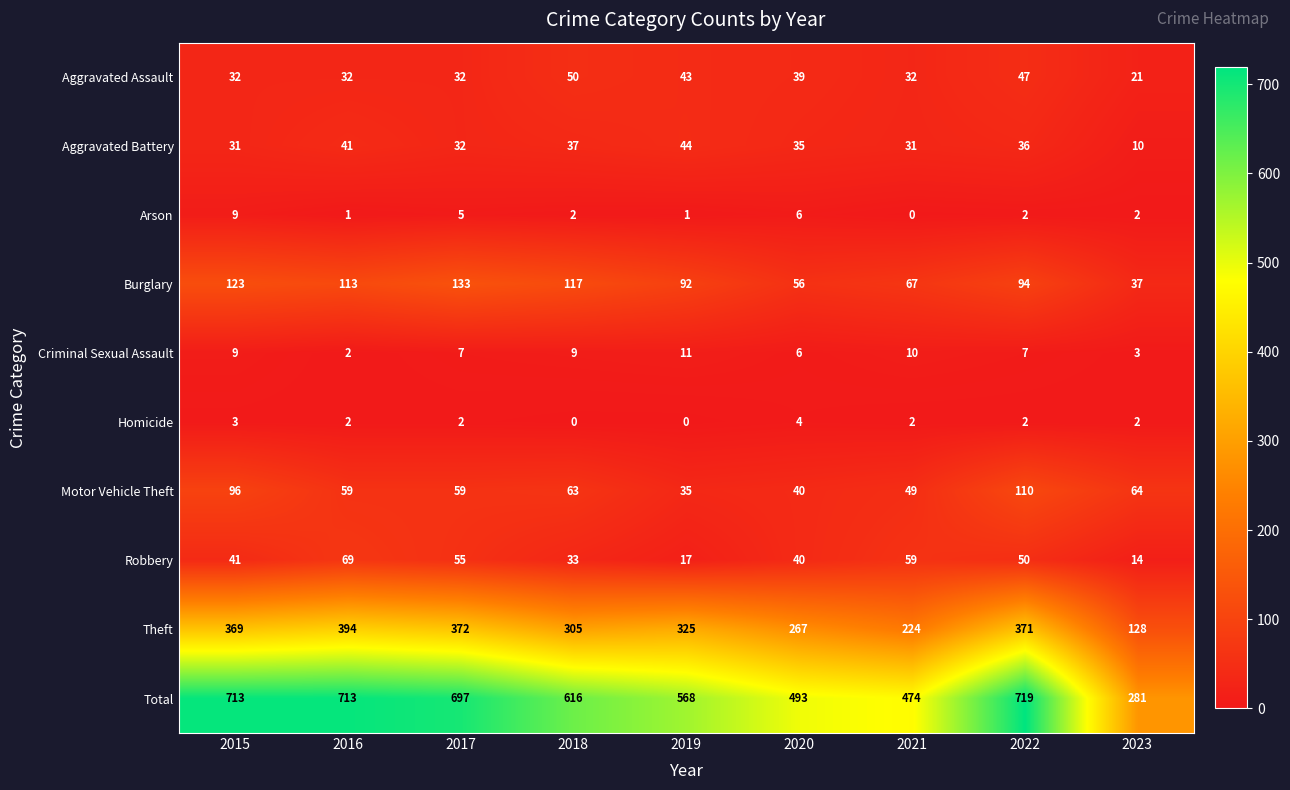

True or false: Arson has a value of 2 at 2023.

True